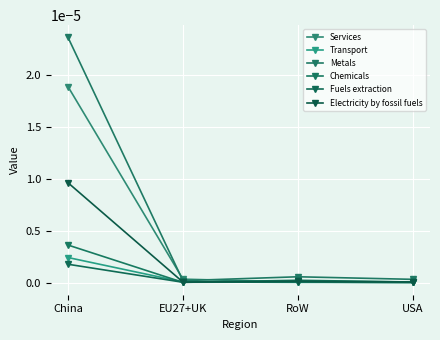

Between which two adjacent categories do Electricity by fossil fuels and Transport first intersect?

China and EU27+UK